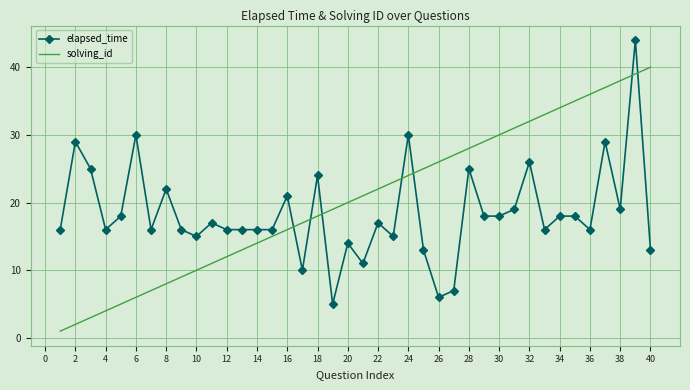

True or false: elapsed_time and solving_id cross at least once.

True